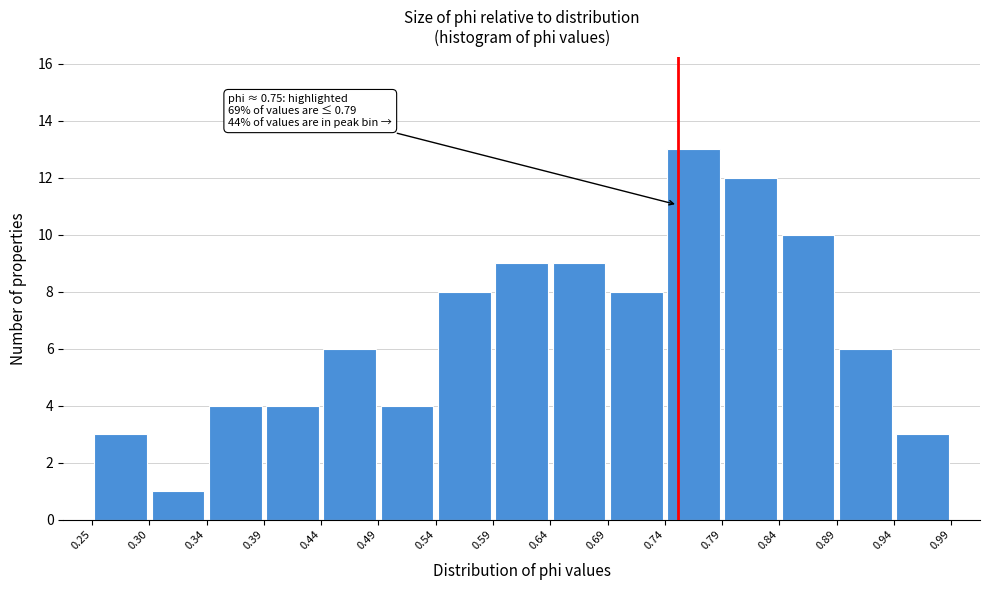

Which range on the x-axis has the tallest bar?

0.74 to 0.79